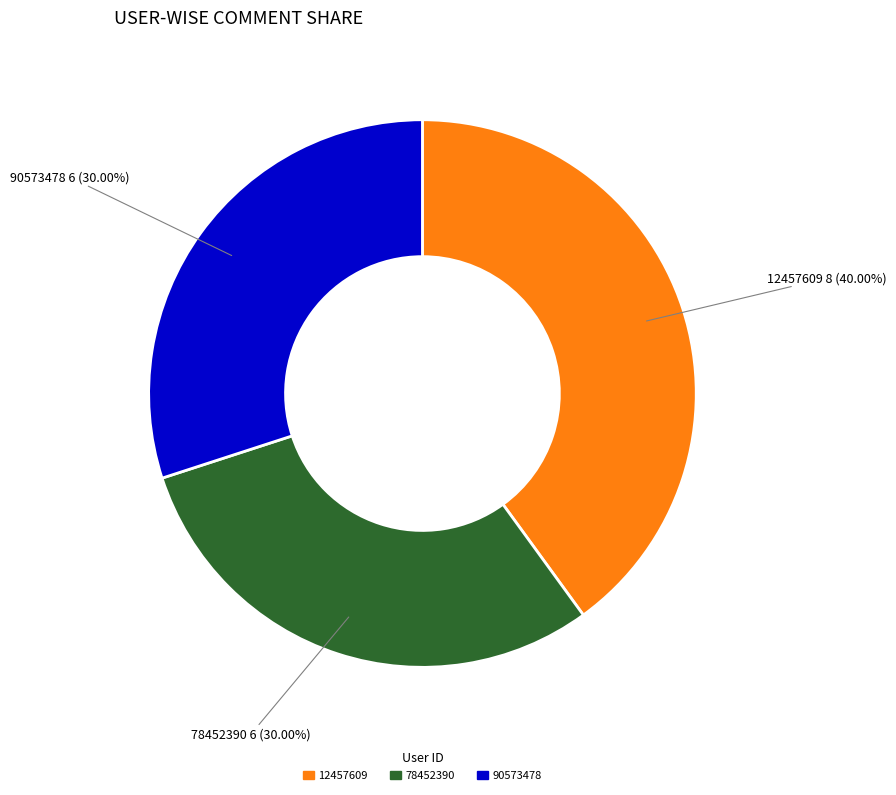

Count the number of slices in the pie.

3